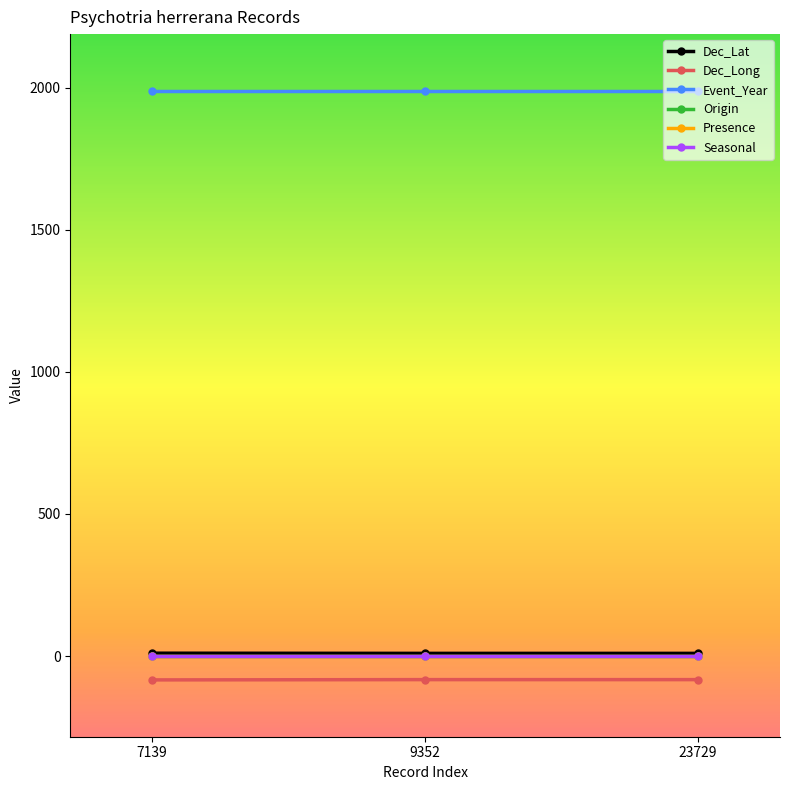

The Event_Year series shows 934.6 at 23729. True or false?

False